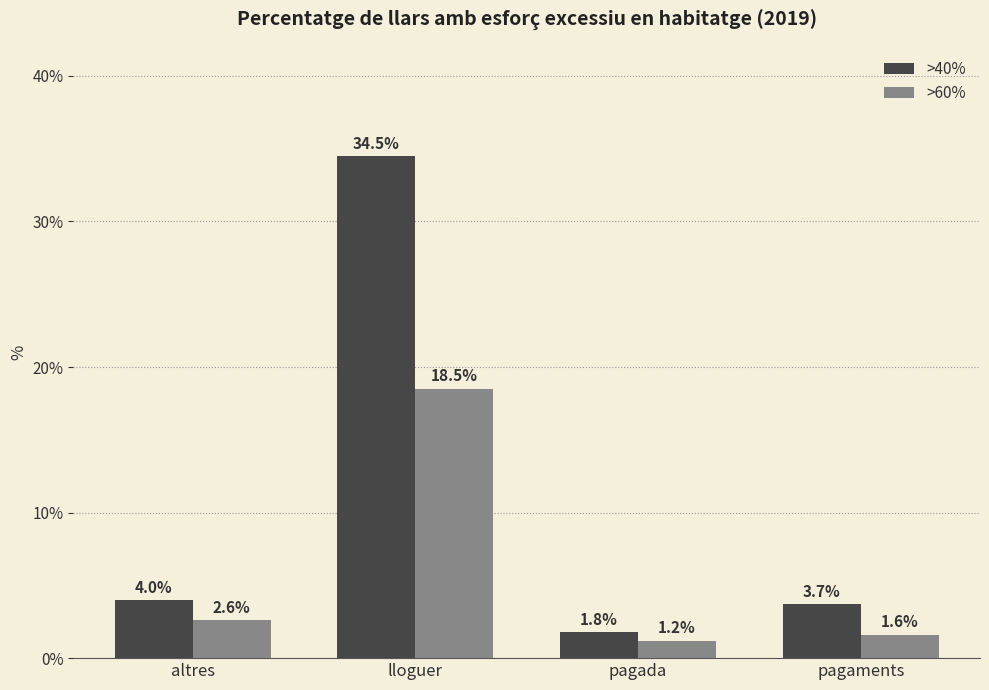

Reading left to right, transcribe all the data shown in this chart.

>40%: altres=4.0	lloguer=34.5	pagada=1.8	pagaments=3.7
>60%: altres=2.6	lloguer=18.5	pagada=1.2	pagaments=1.6